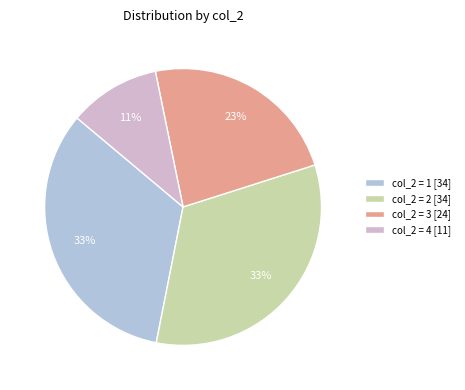

To the nearest percent, what percentage of the pie is col_2 = 4 [11]?

11%